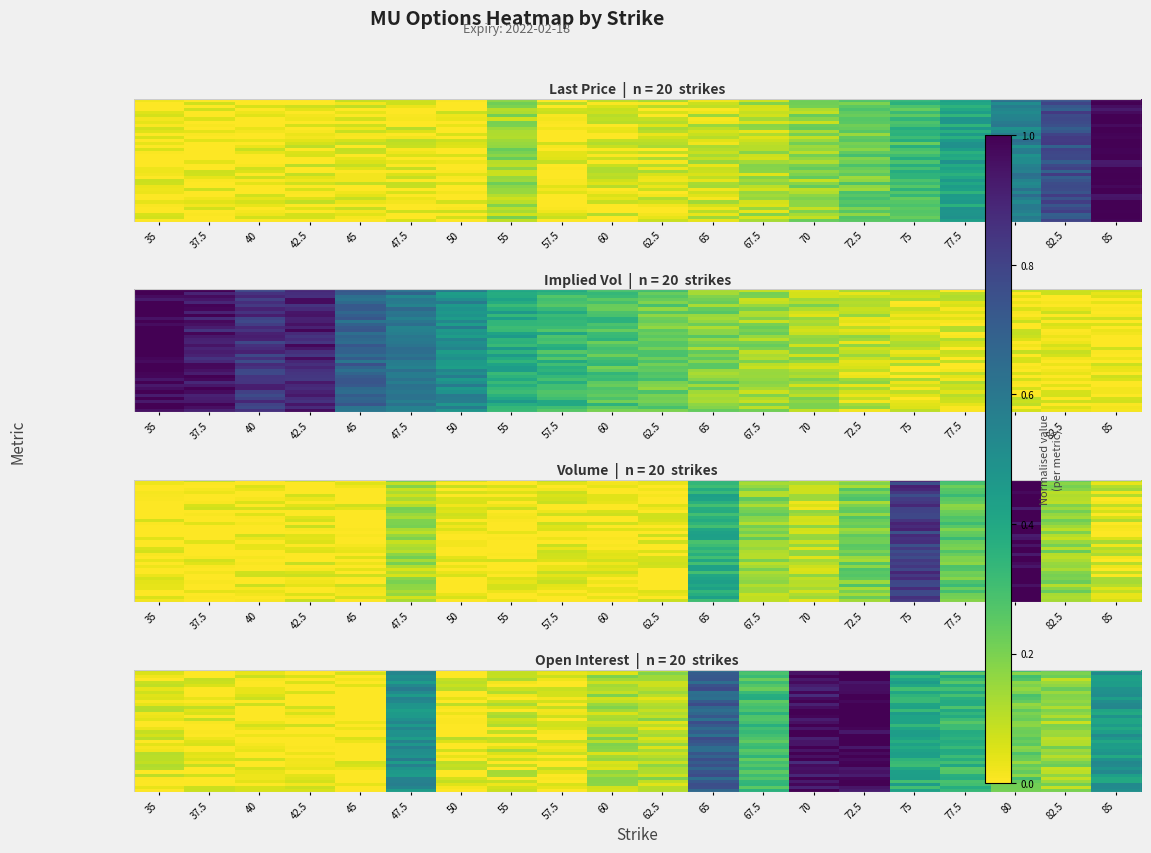

What is the spread (max minus min) of values at 65?

0.1